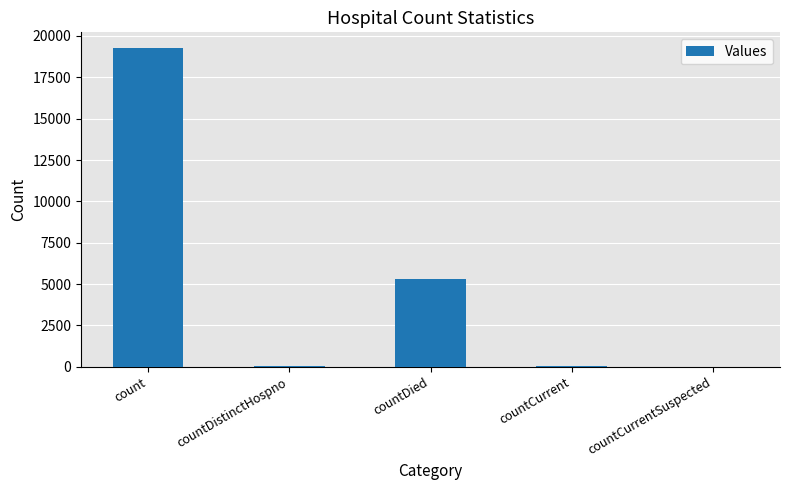

How many categories are shown in the chart?

5